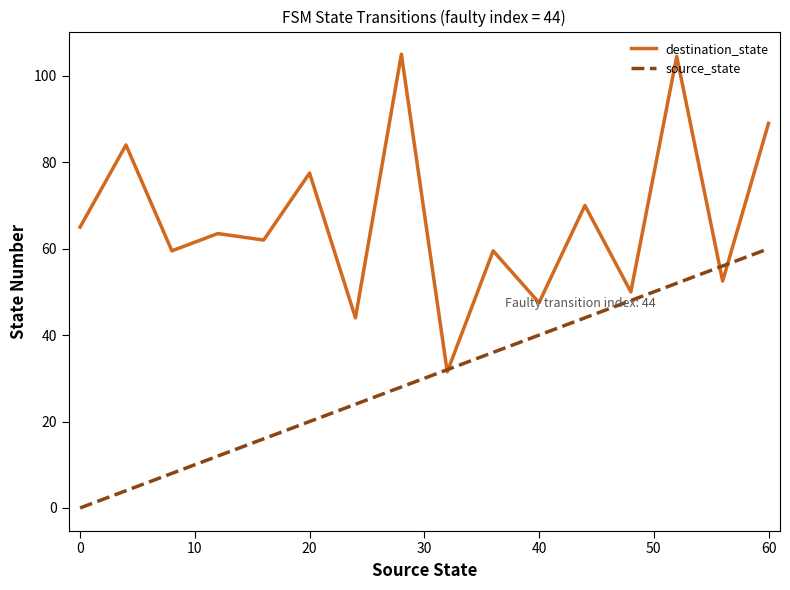

Which series has the largest total across all categories?

destination_state